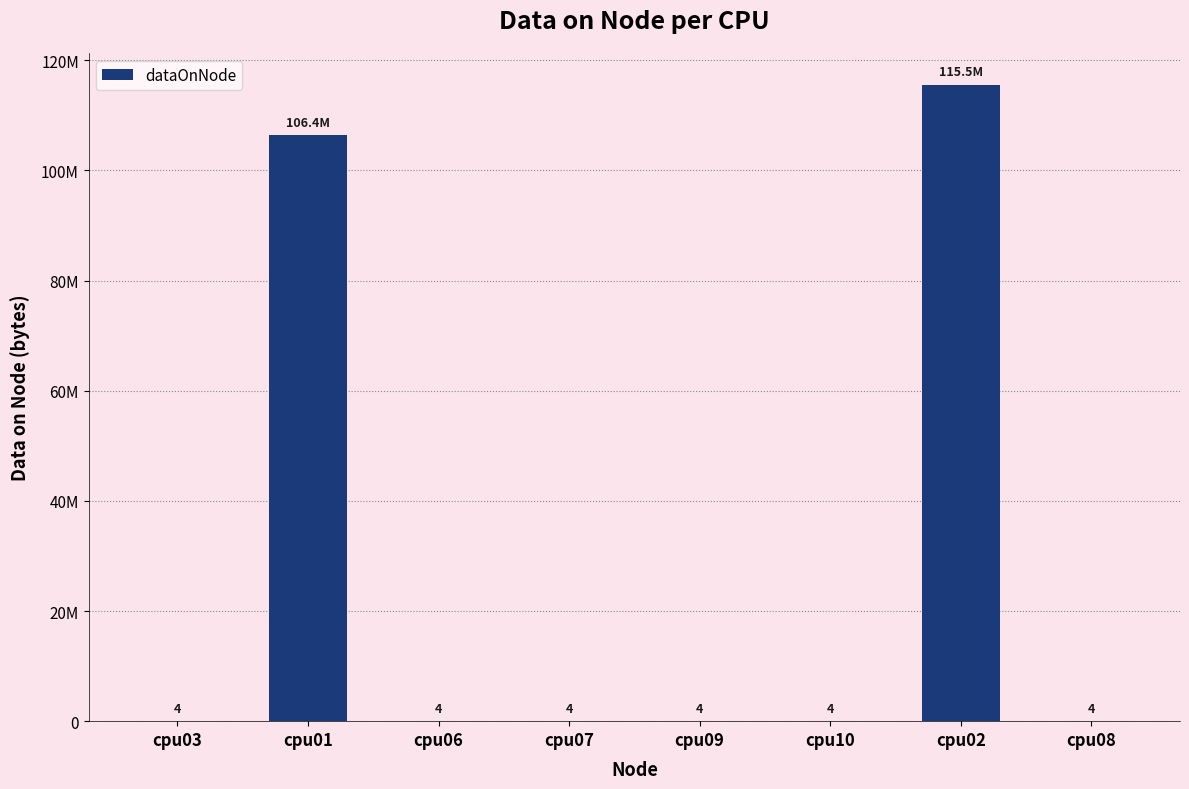

What is the difference between the maximum and minimum values?

115549212